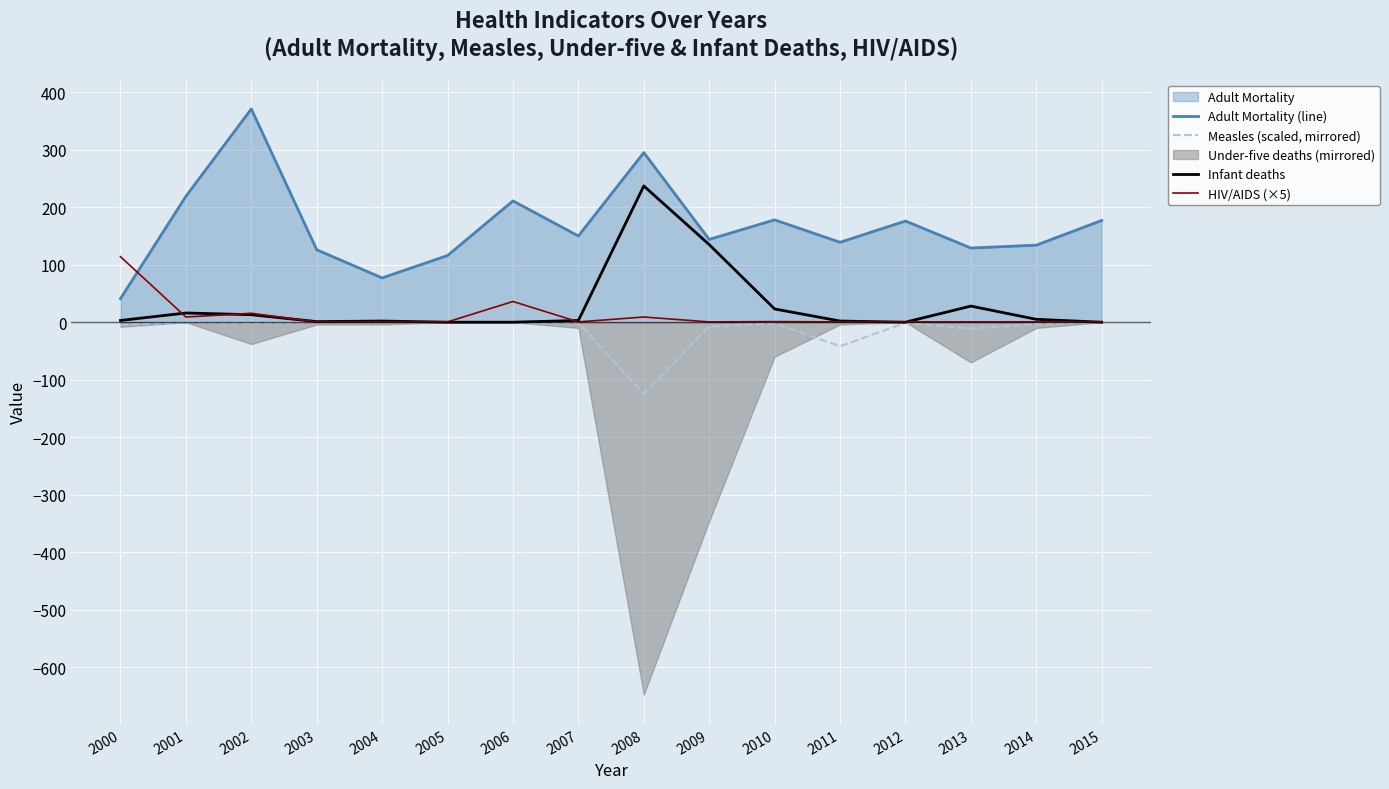

Is the value of Adult Mortality (line) at 2014 greater than the value of Measles (scaled, mirrored) at 2005?

Yes